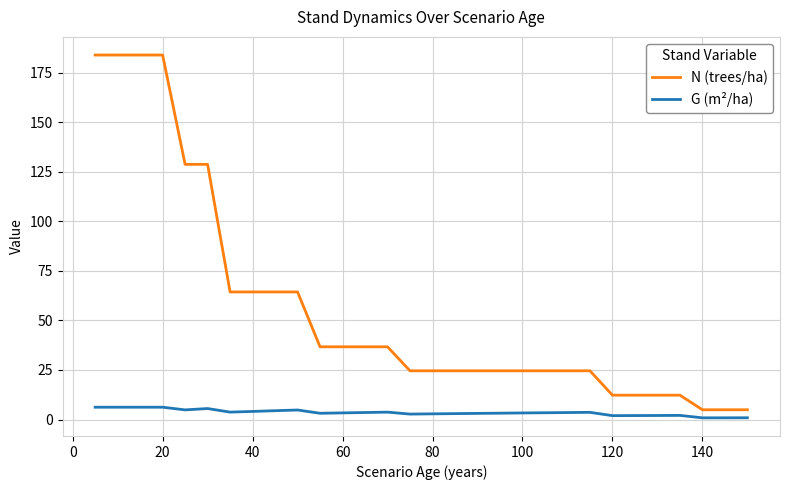

What is the greatest value displayed?

183.9